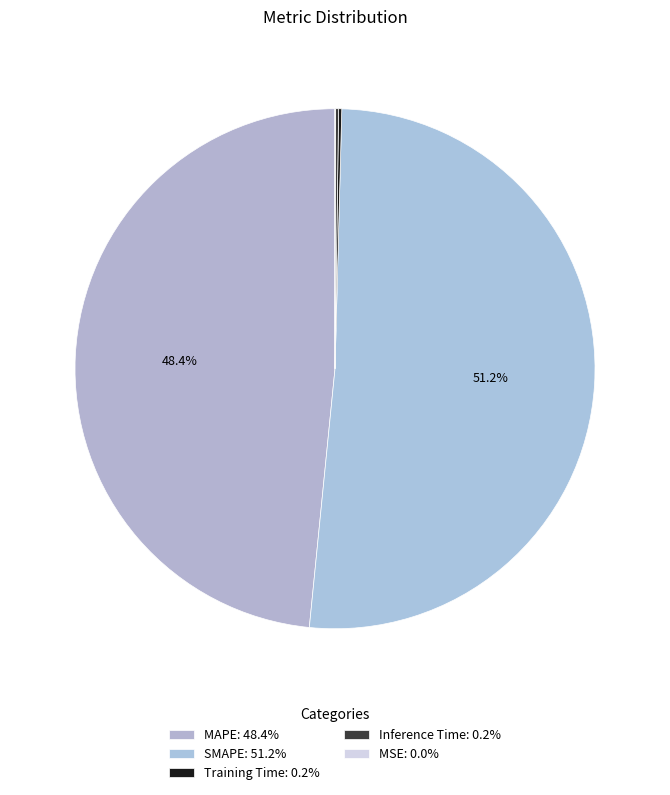

To the nearest percent, what is the combined percentage of Training Time and MAPE?

49%